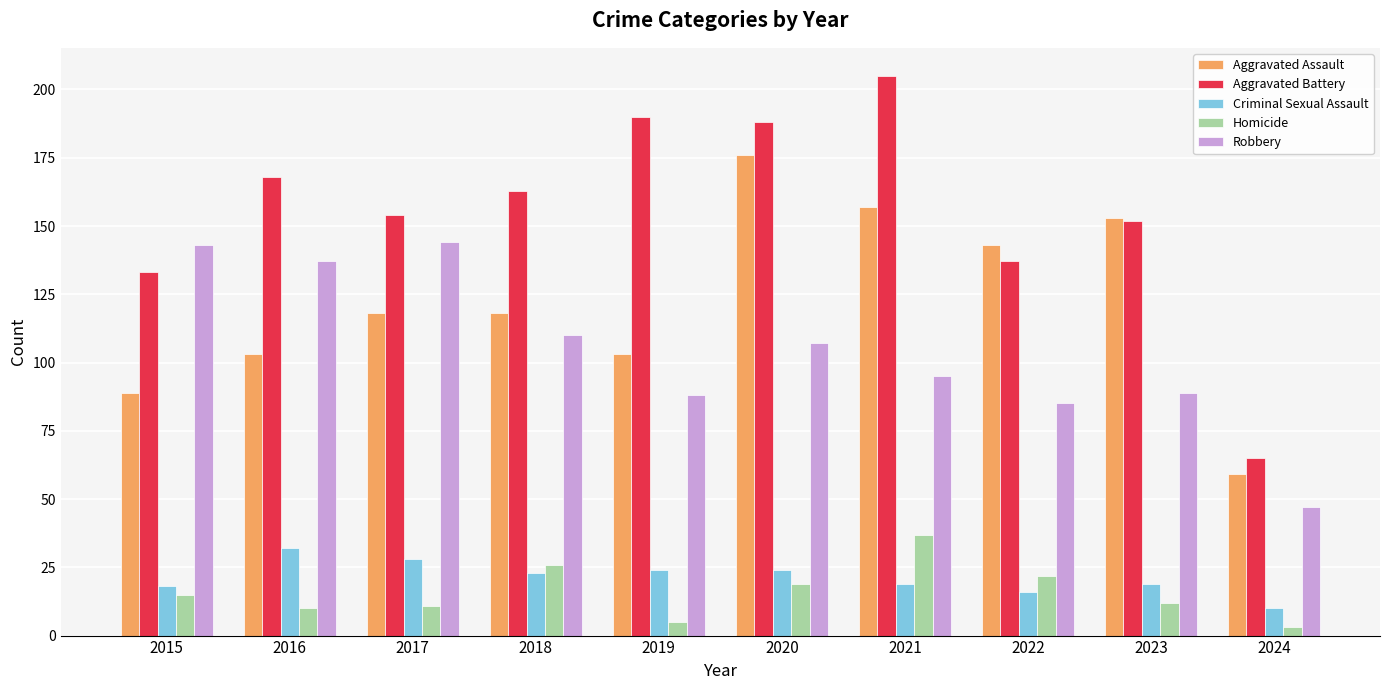

What is the lowest value of the Robbery series?

47